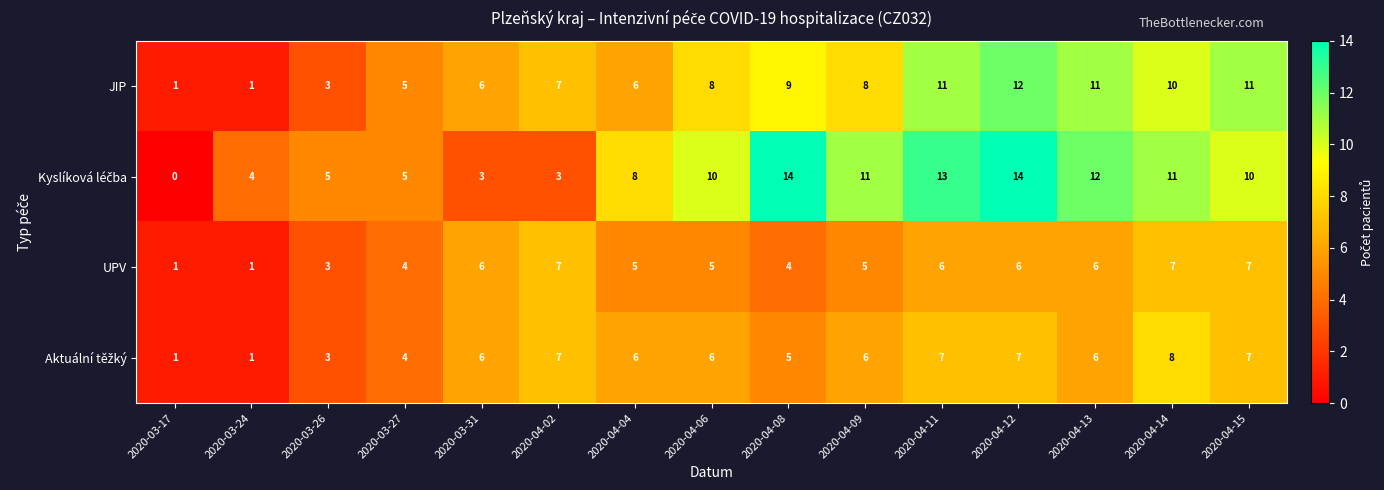

Which series changed the most between 2020-03-26 and 2020-04-15?

JIP